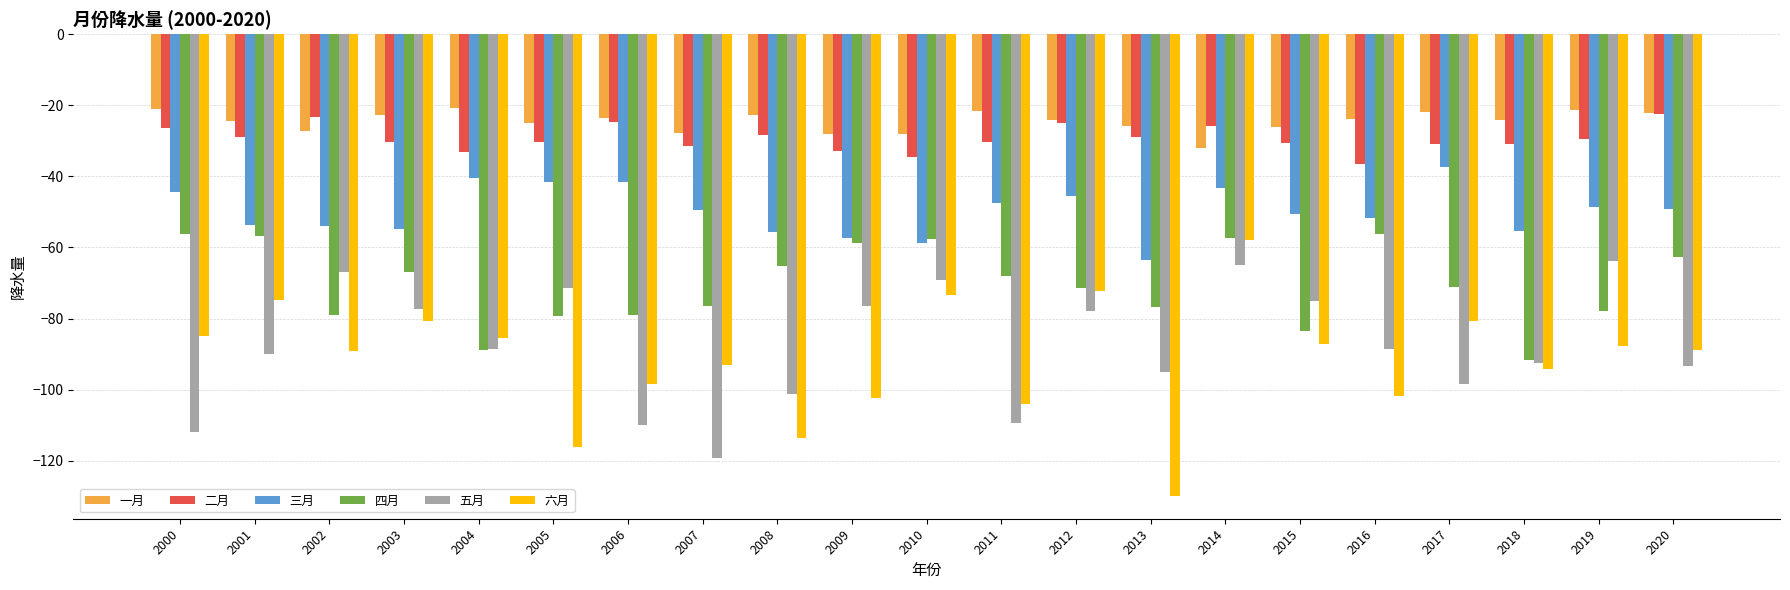

Which category has the highest value in the 三月 series?

2017